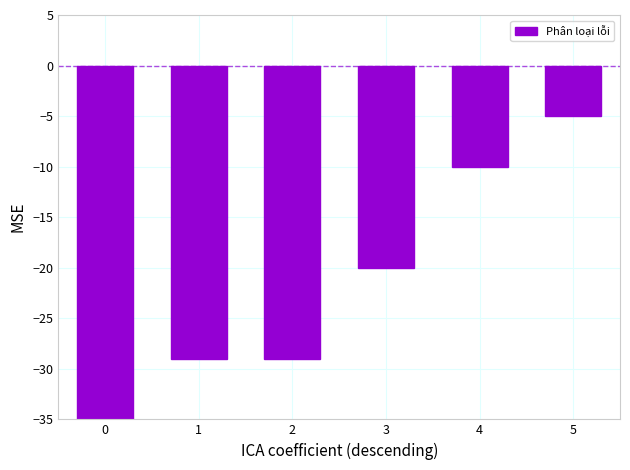

What is the smallest value displayed?

-35